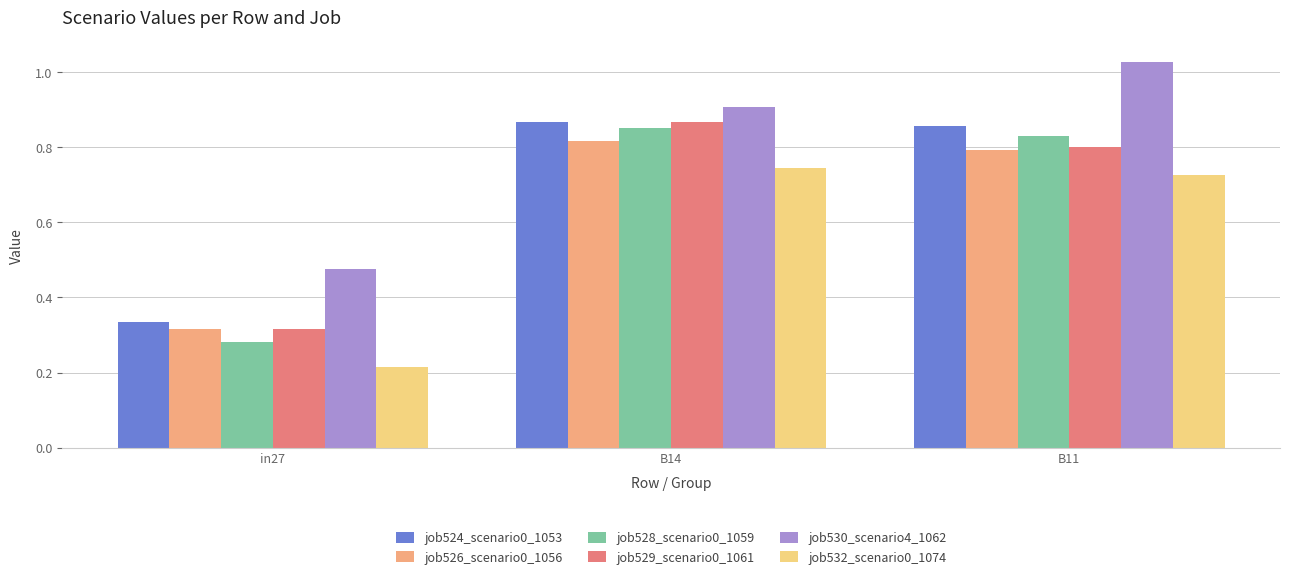

What is the label of the 1st bar from the left?

in27